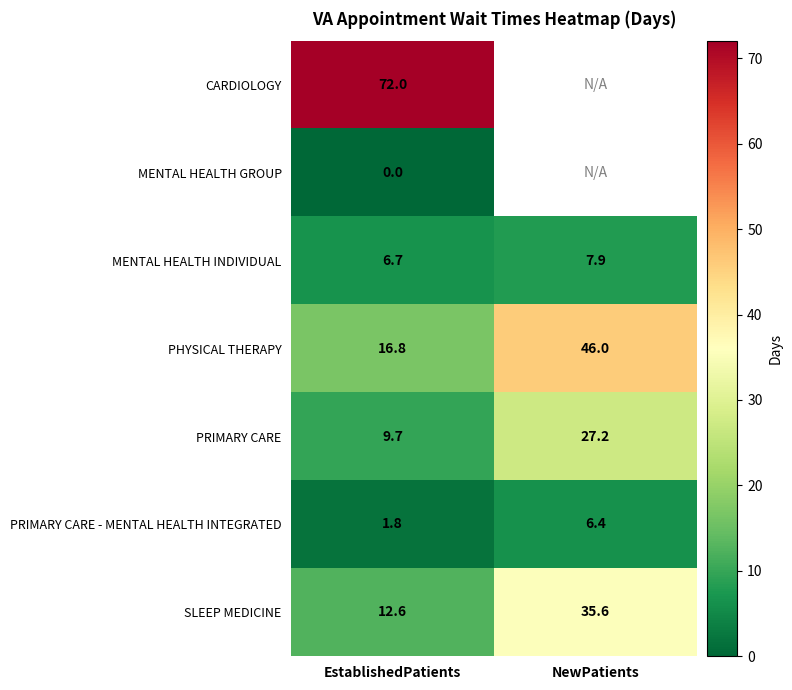

Which category has the lowest value in the PRIMARY CARE - MENTAL HEALTH INTEGRATED series?

EstablishedPatients